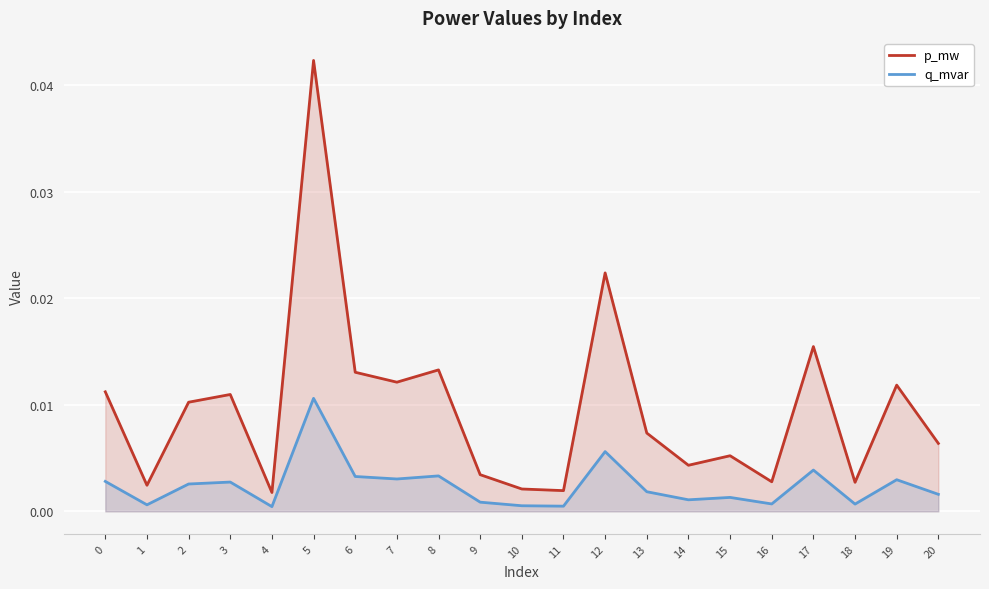

Which category has the lowest value in the p_mw series?

4